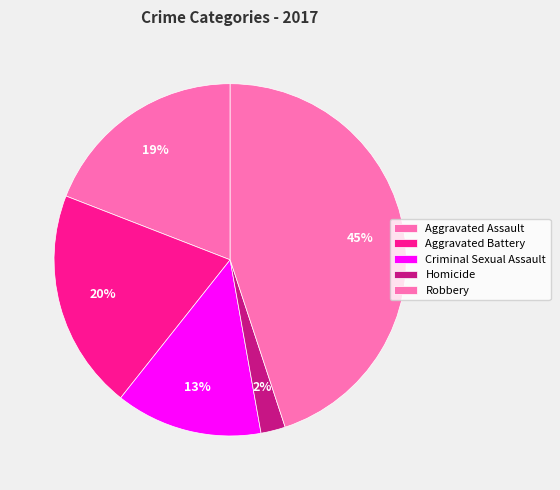

How many slices are in this pie chart?

5